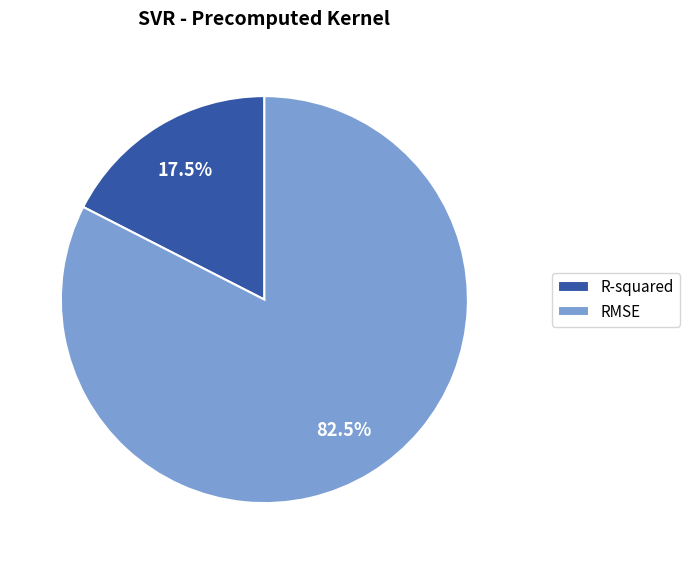

To the nearest percent, what is the combined percentage of R-squared and RMSE?

100%